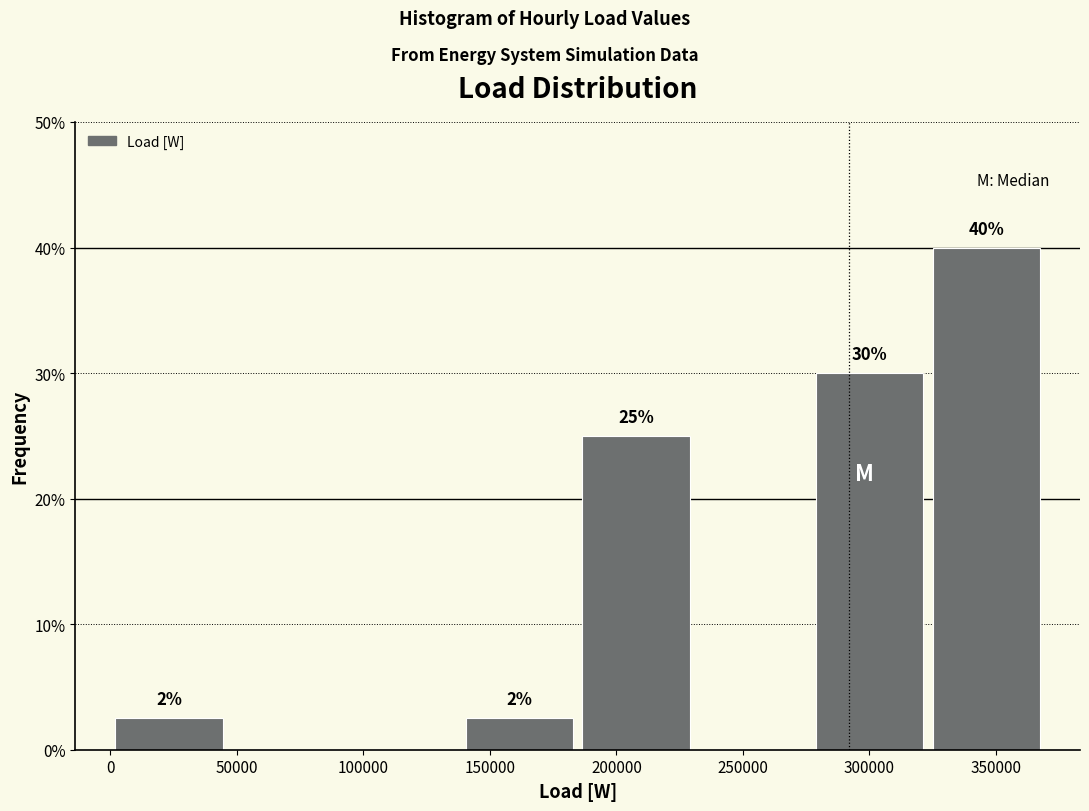

Which range on the x-axis has the tallest bar?

325000 to 370000